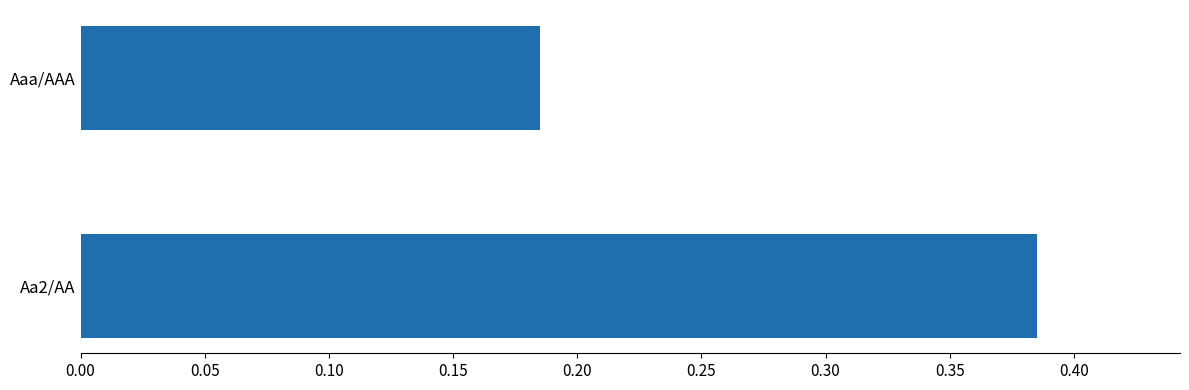

Which category has the lowest value across all series?

Aaa/AAA